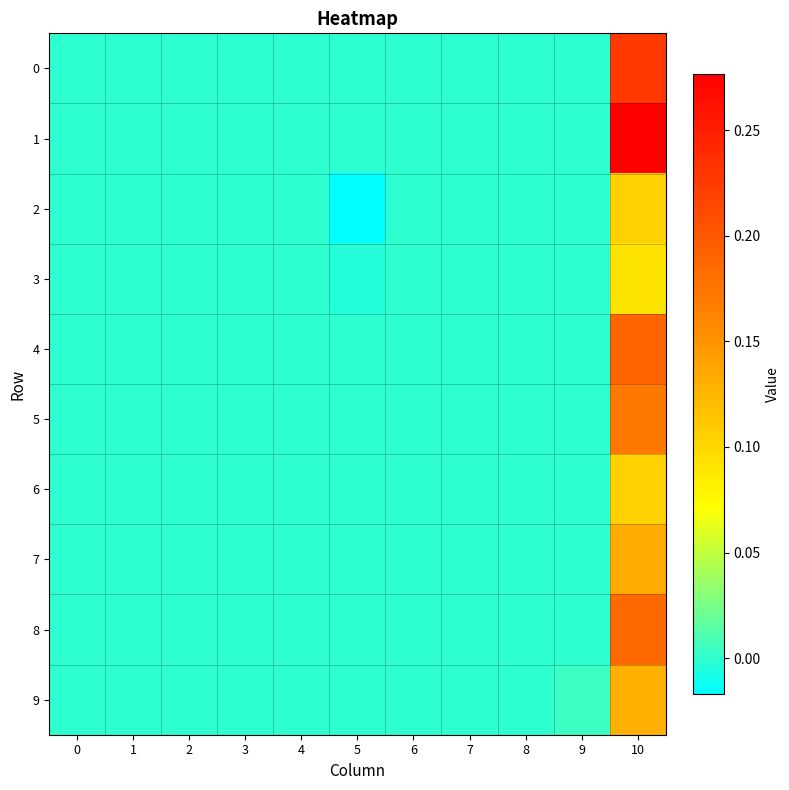

Reading right to left, list all the values displayed in this chart.

0: 10=0.2	9=0.0	8=0.0	7=0.0	6=0.0	5=0.0	4=0.0	3=0.0	2=0.0	1=0.0	0=0.0
1: 10=0.3	9=0.0	8=0.0	7=0.0	6=0.0	5=0.0	4=0.0	3=0.0	2=0.0	1=0.0	0=0.0
2: 10=0.1	9=0.0	8=0.0	7=0.0	6=0.0	5=-0.0	4=0.0	3=0.0	2=0.0	1=0.0	0=0.0
3: 10=0.1	9=0.0	8=0.0	7=0.0	6=0.0	5=-0.0	4=0.0	3=0.0	2=0.0	1=0.0	0=0.0
4: 10=0.2	9=0.0	8=0.0	7=0.0	6=0.0	5=0.0	4=0.0	3=0.0	2=0.0	1=0.0	0=0.0
5: 10=0.2	9=0.0	8=0.0	7=0.0	6=0.0	5=0.0	4=0.0	3=0.0	2=0.0	1=0.0	0=0.0
6: 10=0.1	9=0.0	8=0.0	7=0.0	6=0.0	5=0.0	4=0.0	3=0.0	2=0.0	1=0.0	0=0.0
7: 10=0.1	9=0.0	8=0.0	7=0.0	6=0.0	5=0.0	4=0.0	3=0.0	2=0.0	1=0.0	0=0.0
8: 10=0.2	9=0.0	8=0.0	7=0.0	6=0.0	5=0.0	4=0.0	3=0.0	2=0.0	1=0.0	0=0.0
9: 10=0.1	9=0.0	8=0.0	7=0.0	6=0.0	5=0.0	4=0.0	3=0.0	2=0.0	1=0.0	0=0.0